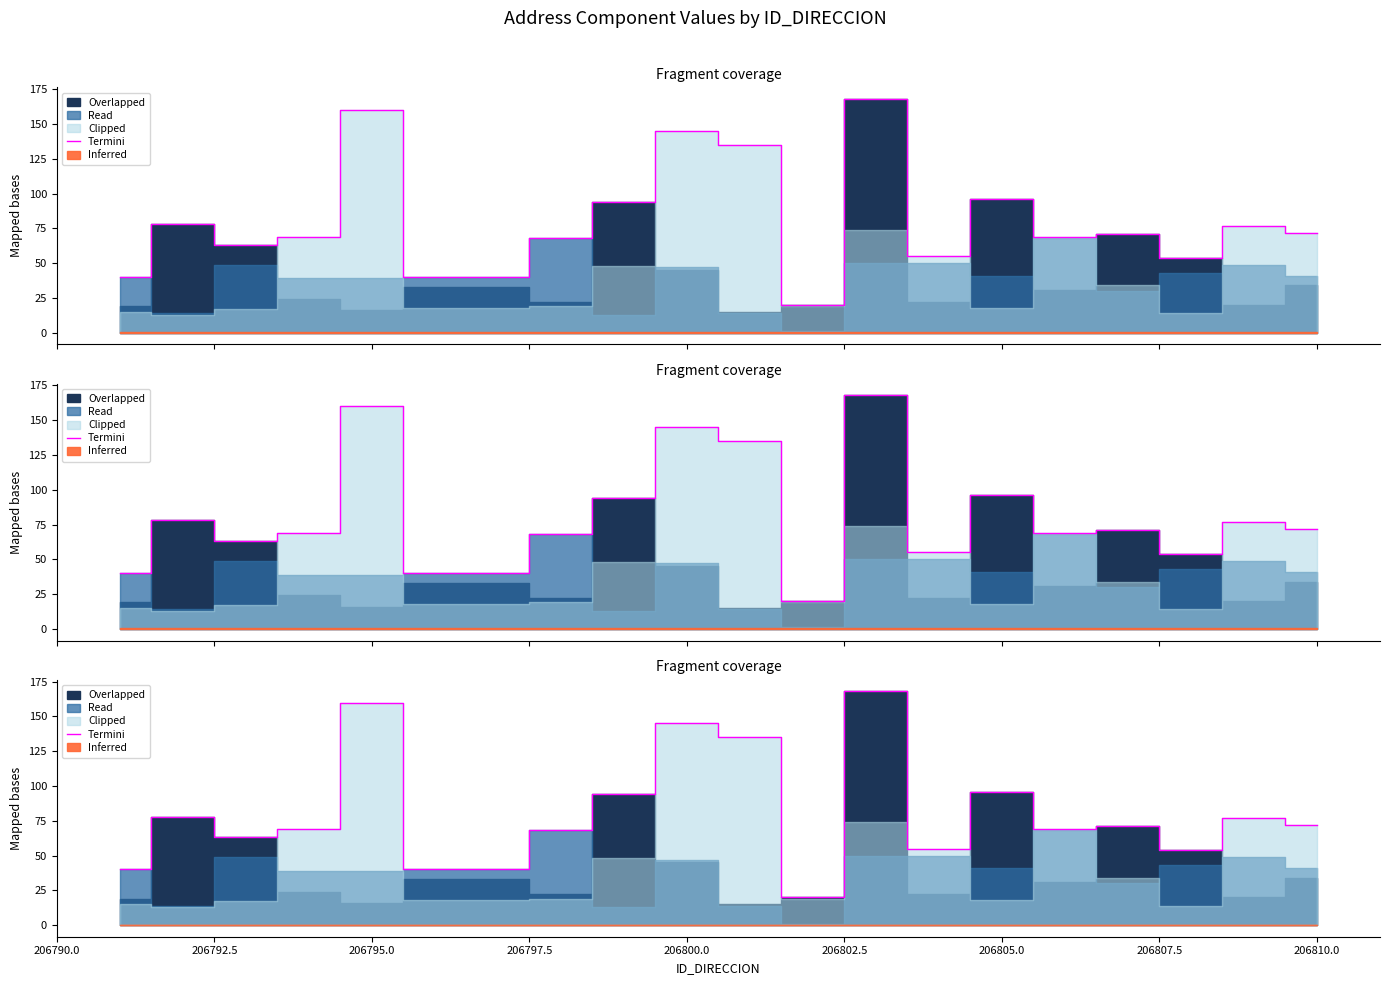

How many points are lower than both their immediate neighbors (excluding endpoints)?

5